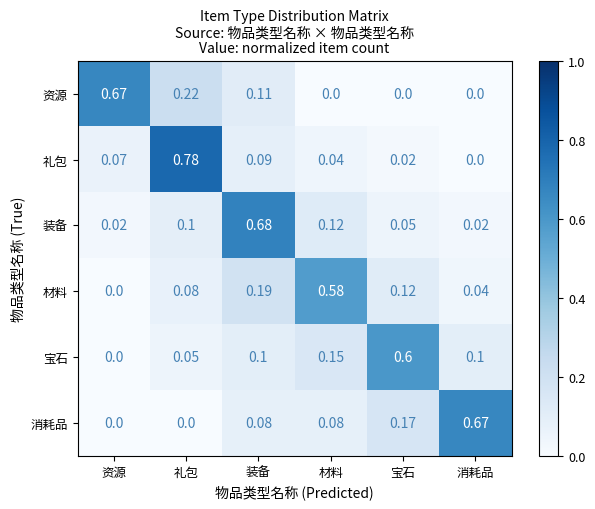

At which label does 材料 reach its peak?

材料